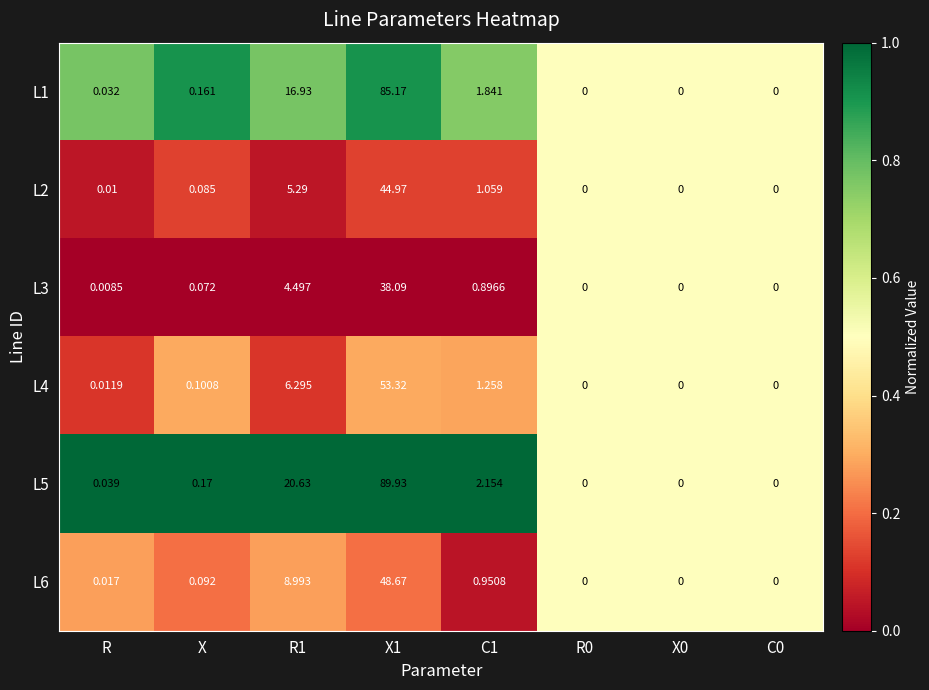

Is the value of L5 at X greater than the value of L3 at X?

Yes